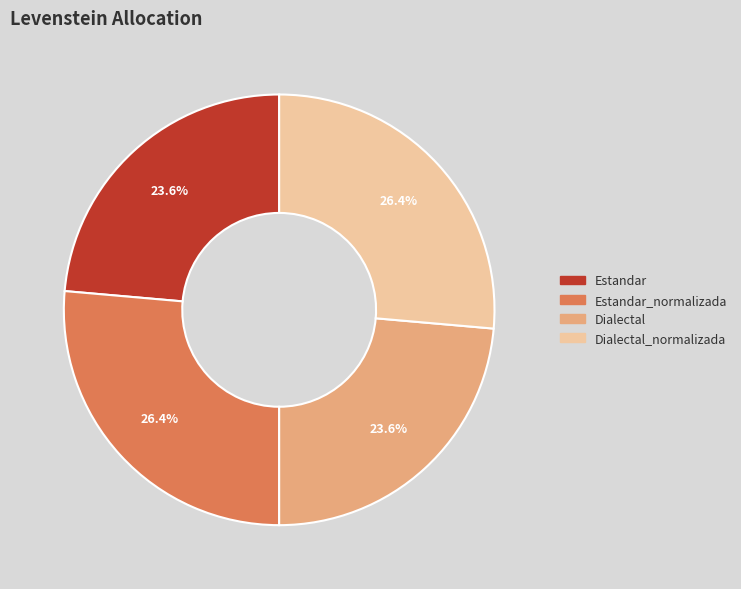

Is there any slice that represents more than half of the pie?

No